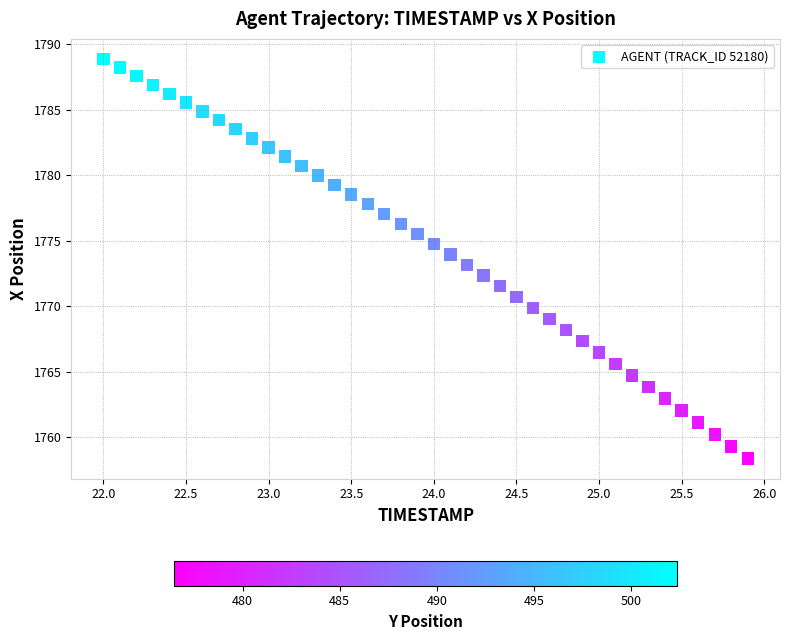

What is the range of X values (max minus min)?

3.9